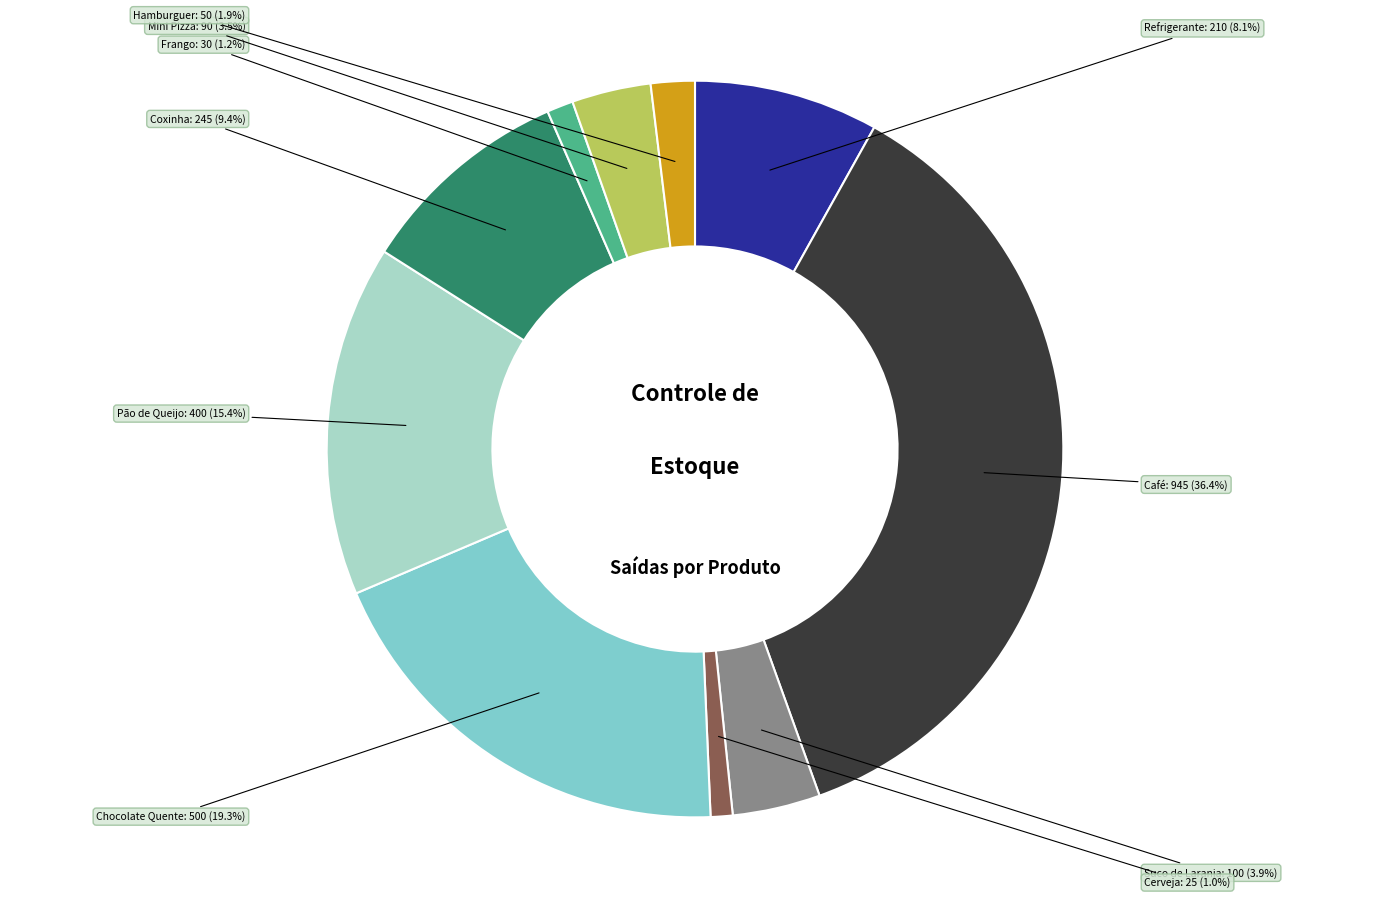

To the nearest percent, what is the difference between the largest and smallest slice percentages?

35%